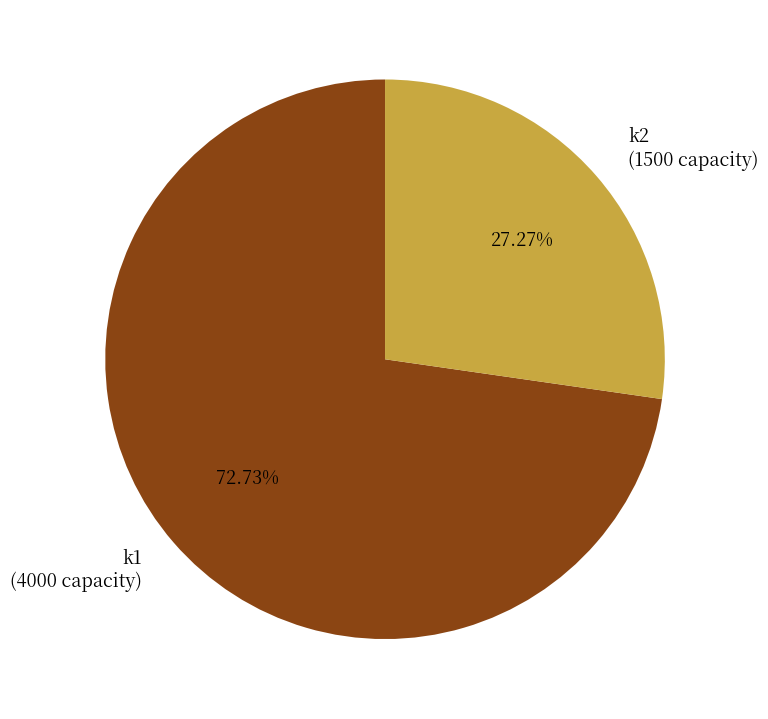

Is the sum of k2 and k1 greater than half?

Yes